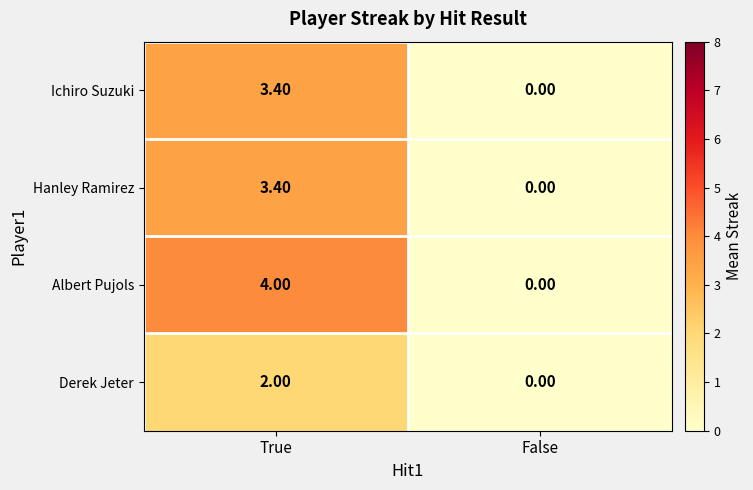

How many series are shown in this chart?

4